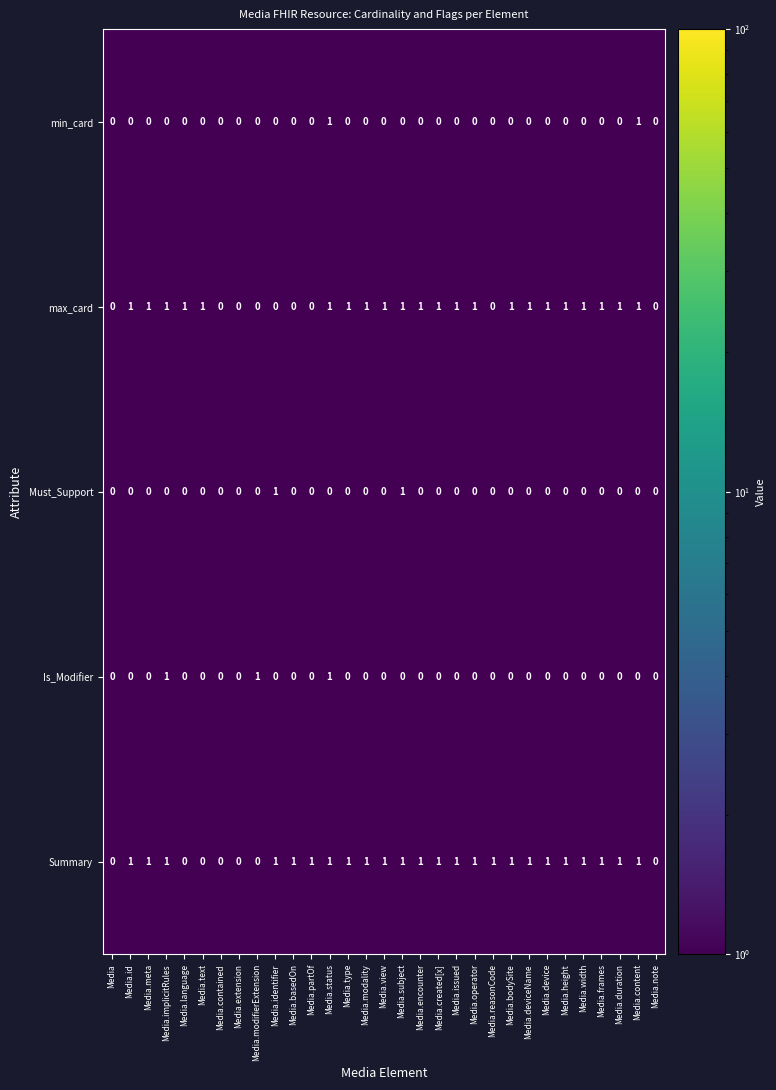

The value of Is_Modifier at Media.bodySite is 0. True or false?

True